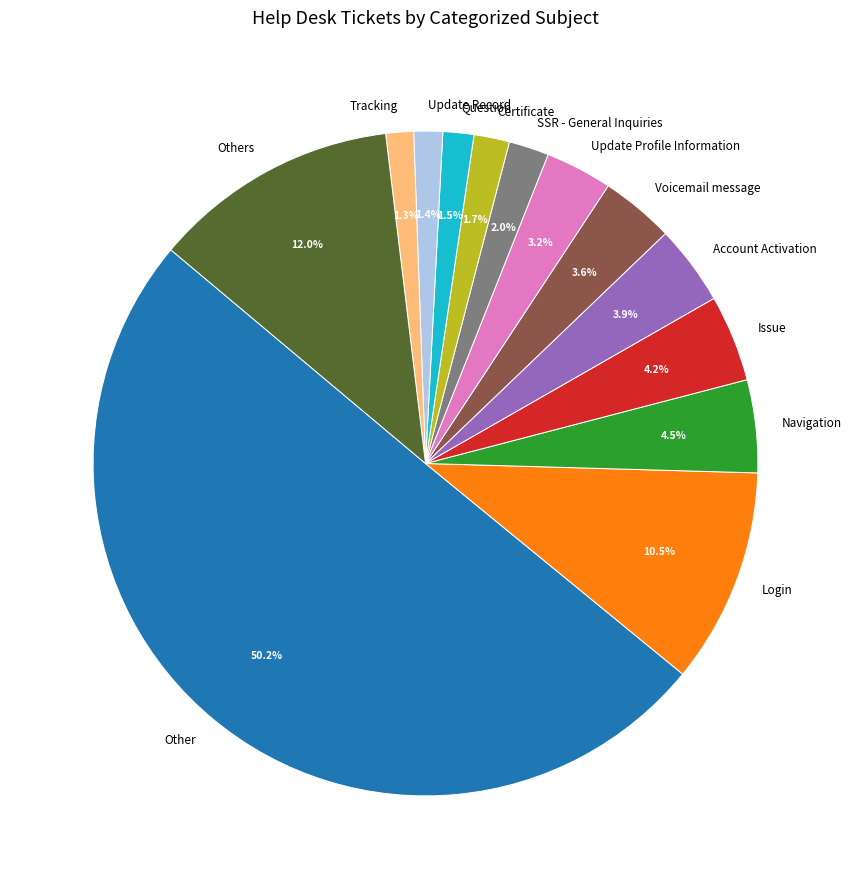

To the nearest percent, what is the average slice percentage?

8%